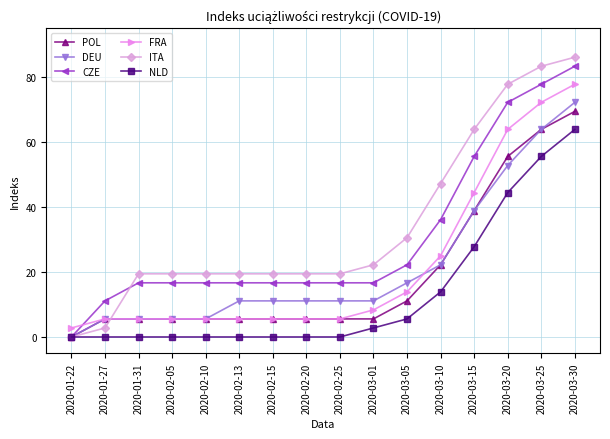

Which series has the largest total across all categories?

ITA